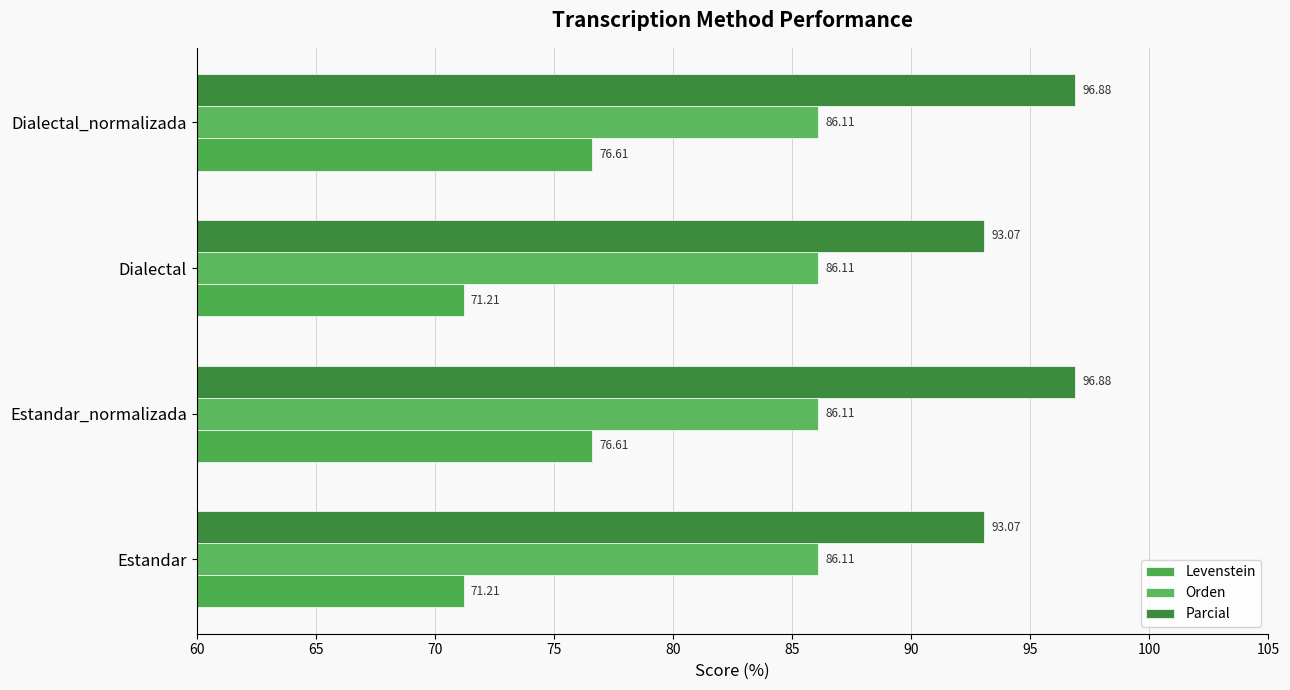

How many data points in Parcial are less than 96?

2